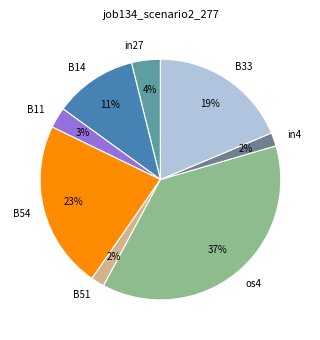

Count the number of slices in the pie.

8